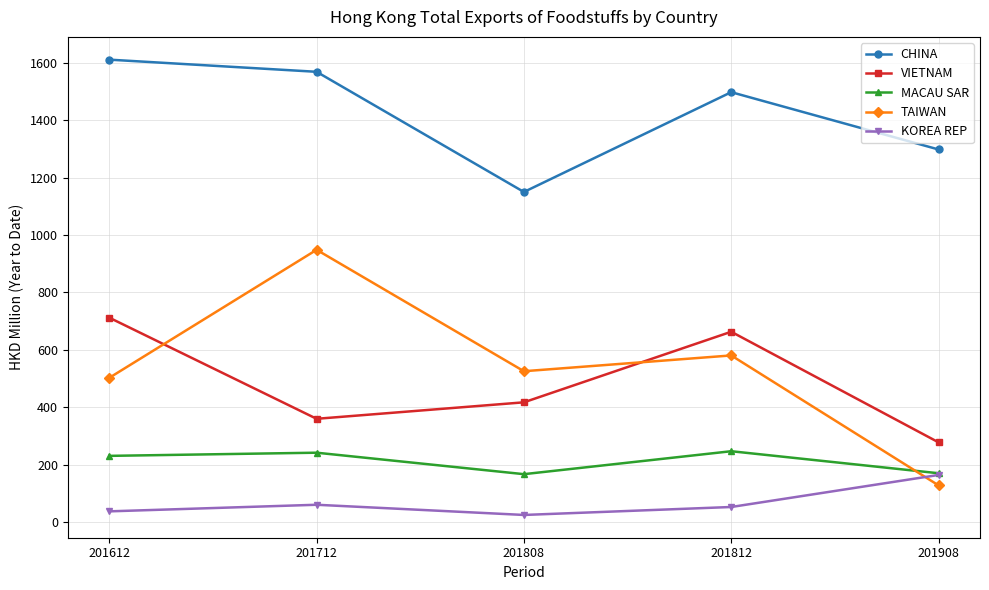

Which series changed the most between 201712 and 201812?

TAIWAN